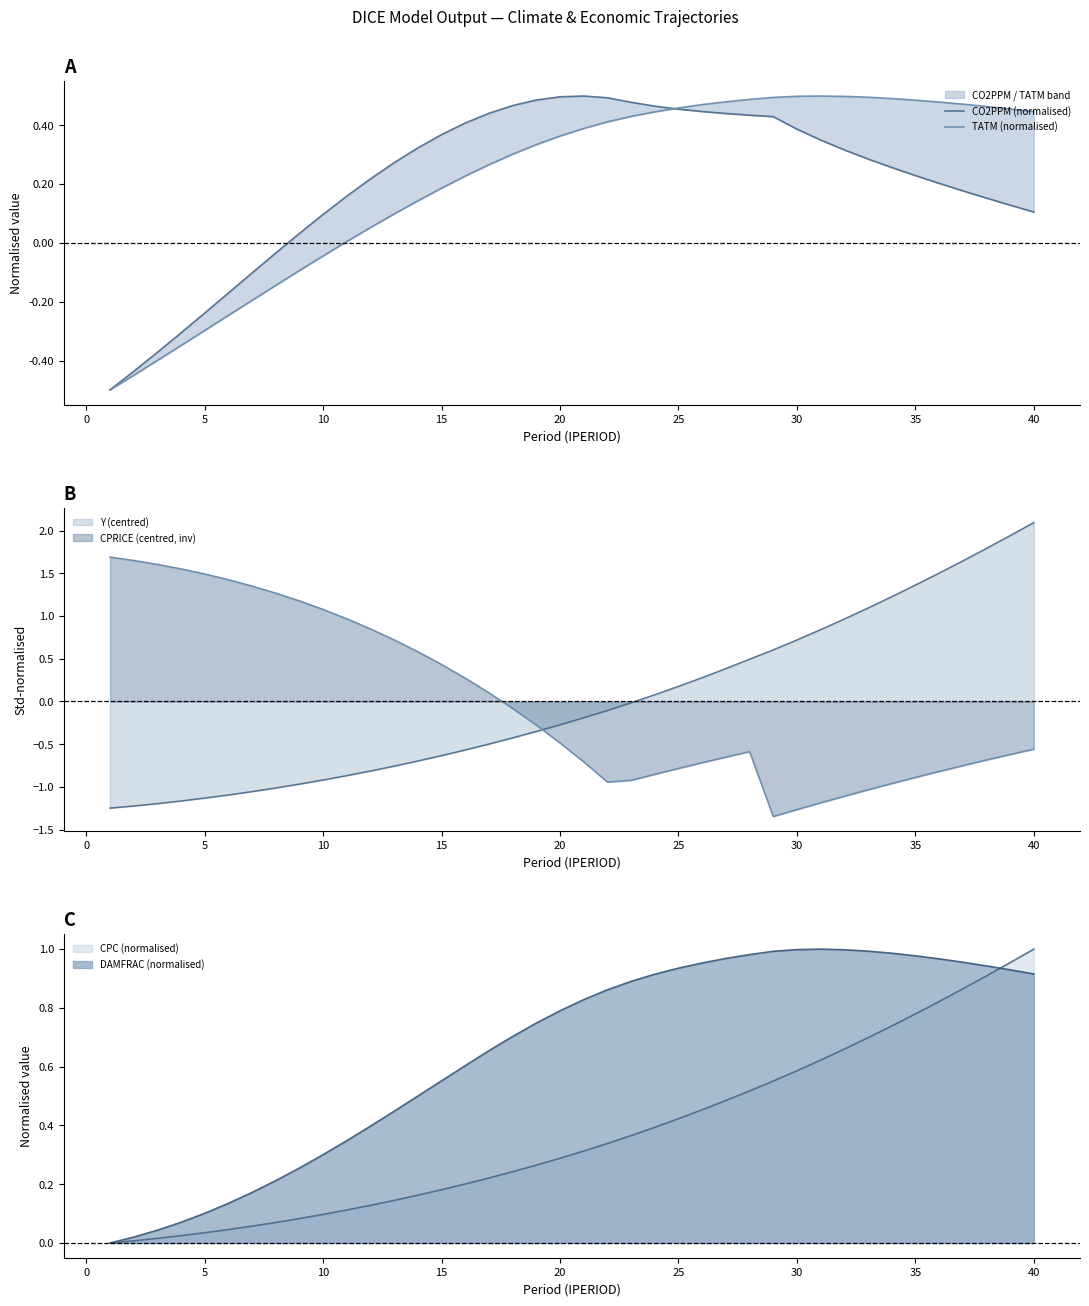

How many data points in TATM (normalised) are less than 0?

10